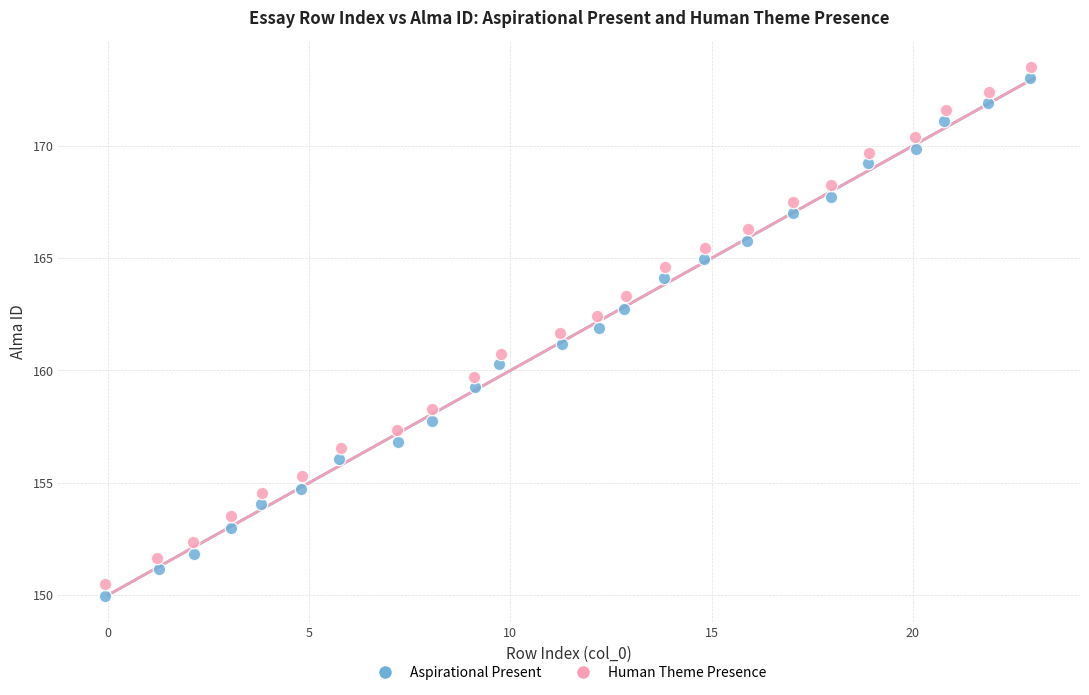

Which series has the largest Y range (max minus min)?

Aspirational Present